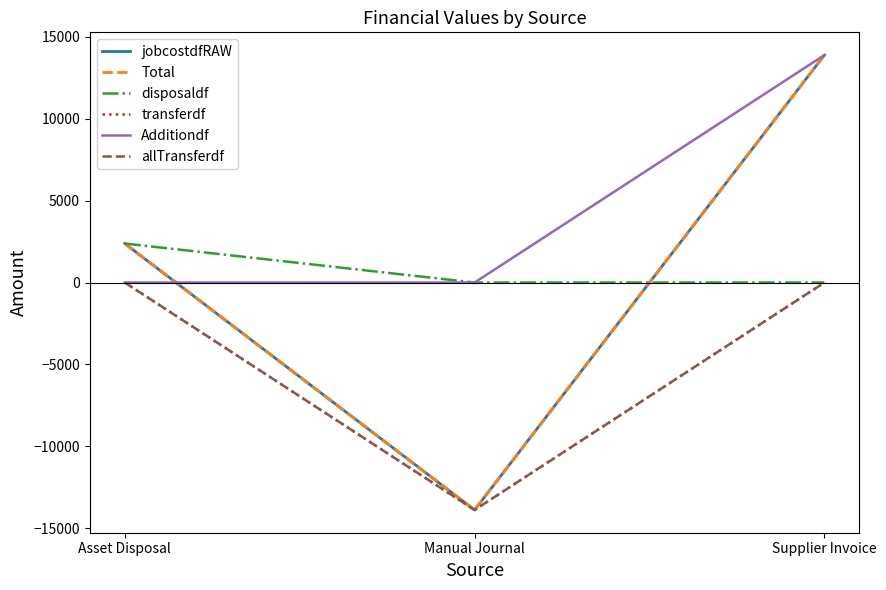

Where is transferdf nearest to the value -6943?

Asset Disposal